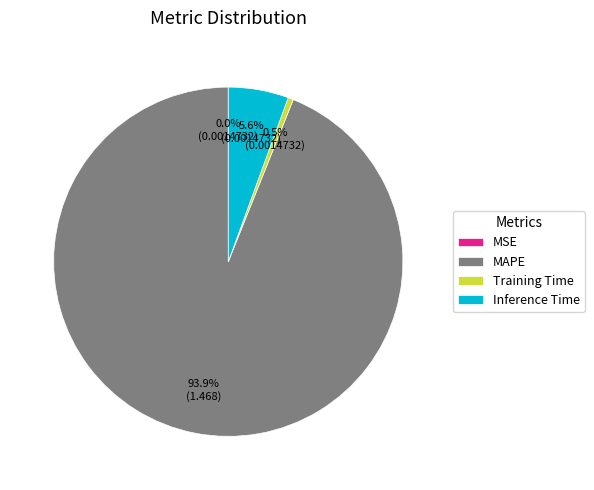

Which category has the biggest portion of the pie?

MAPE